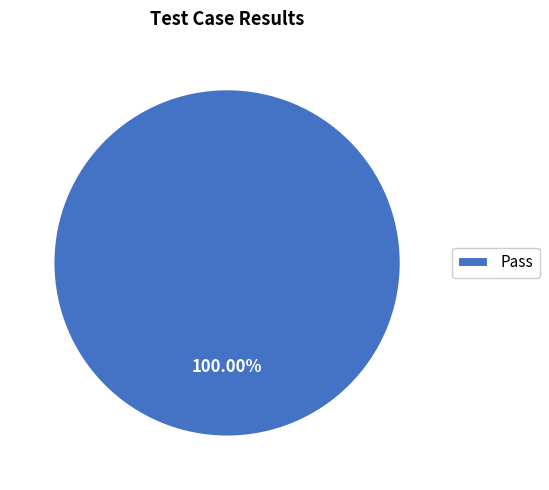

Which category accounts for the majority?

Pass